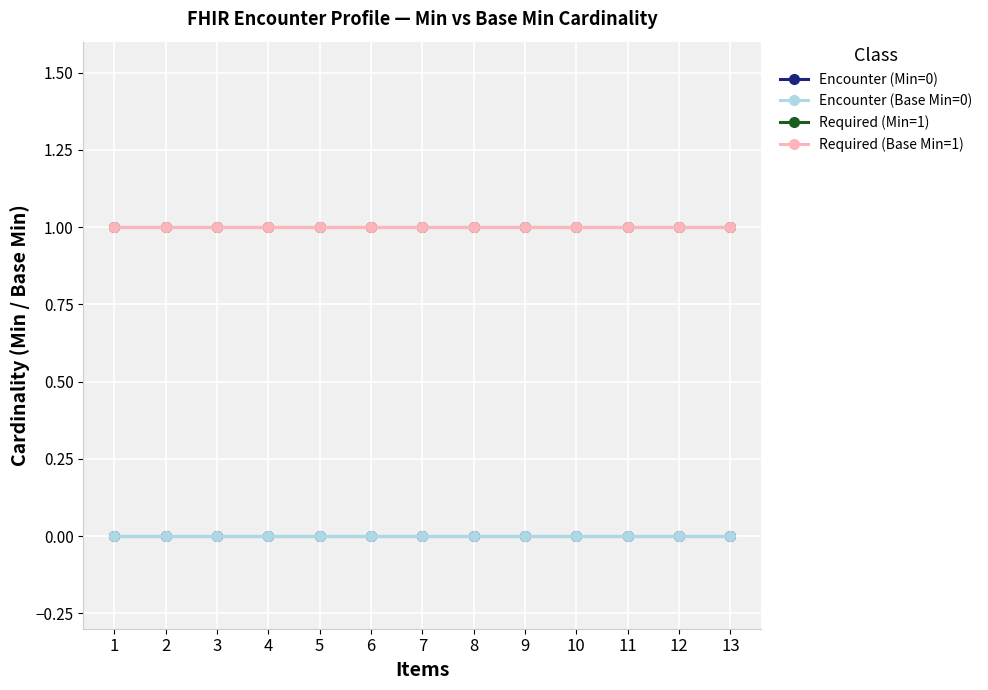

Is the value of Encounter (Min=0) at 11 greater than the value of Required (Base Min=1) at 8?

No